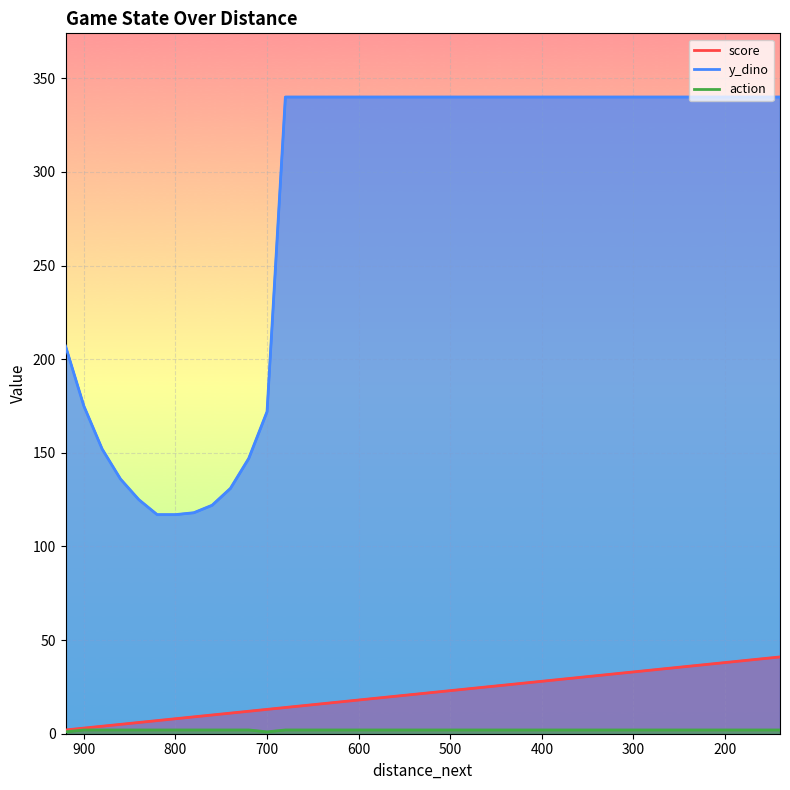

What is the sum of all score values?

860